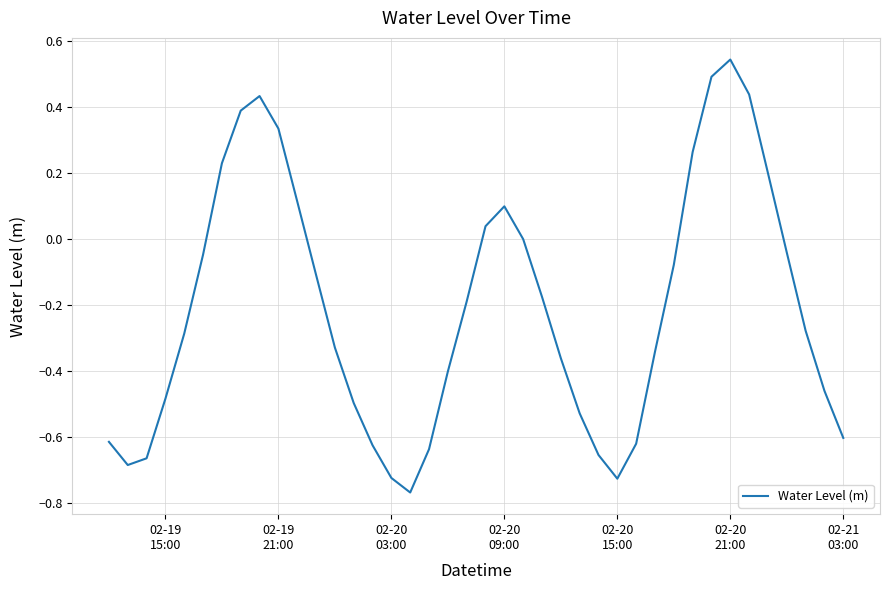

What is the difference between the maximum and minimum values?

1.3